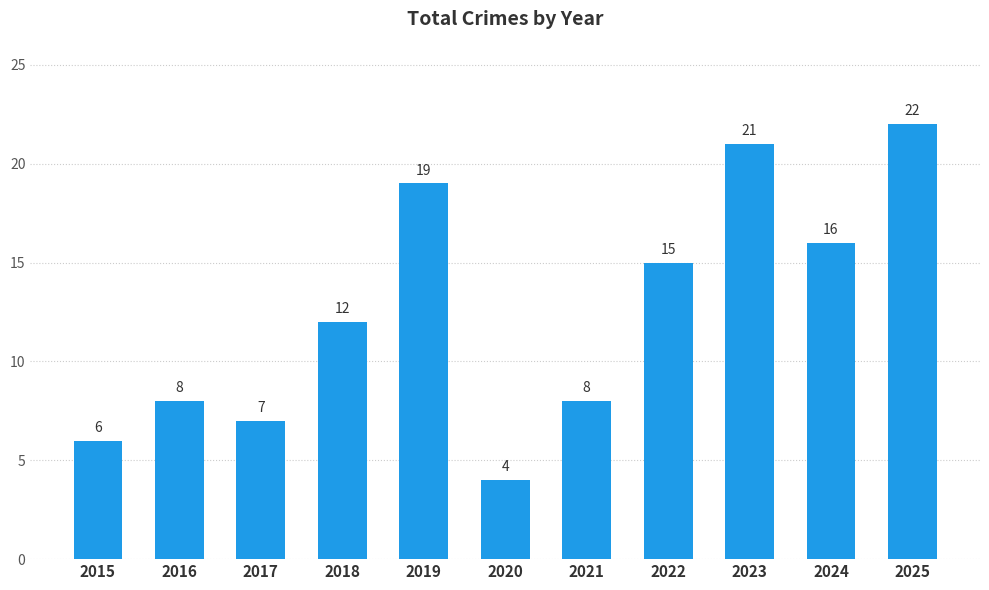

The value at 2017 is 2. True or false?

False